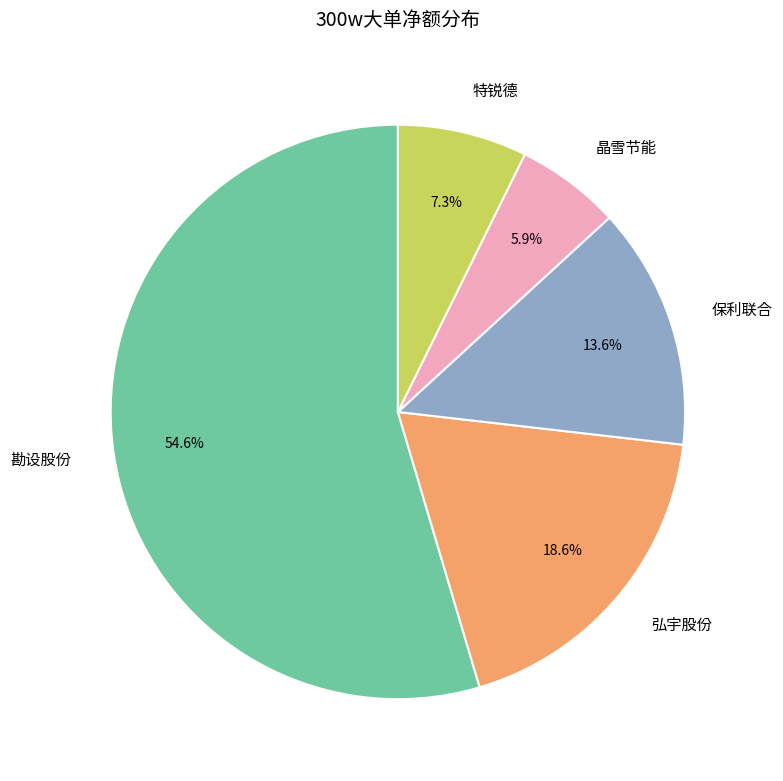

What percentage do 特锐德 and 晶雪节能 together represent?

13.2%